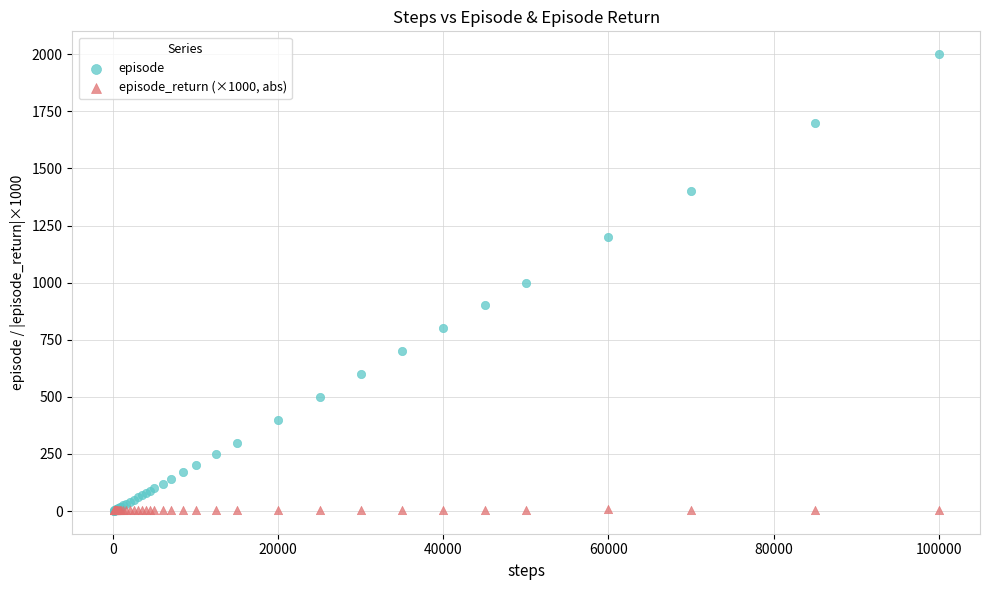

What are all the series names shown in the legend?

episode, episode_return (×1000, abs)